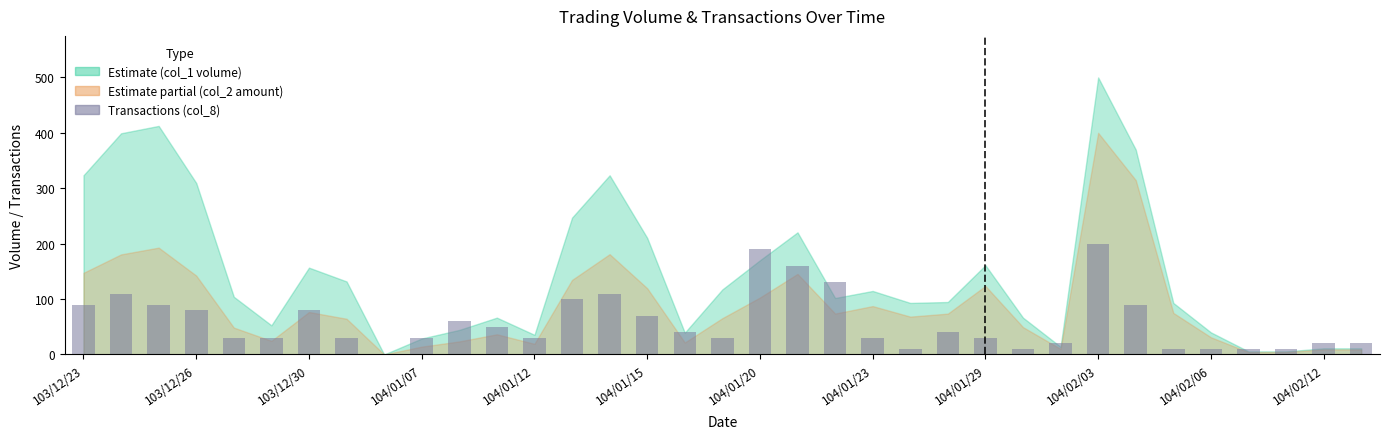

What is the maximum value shown in the chart?

200